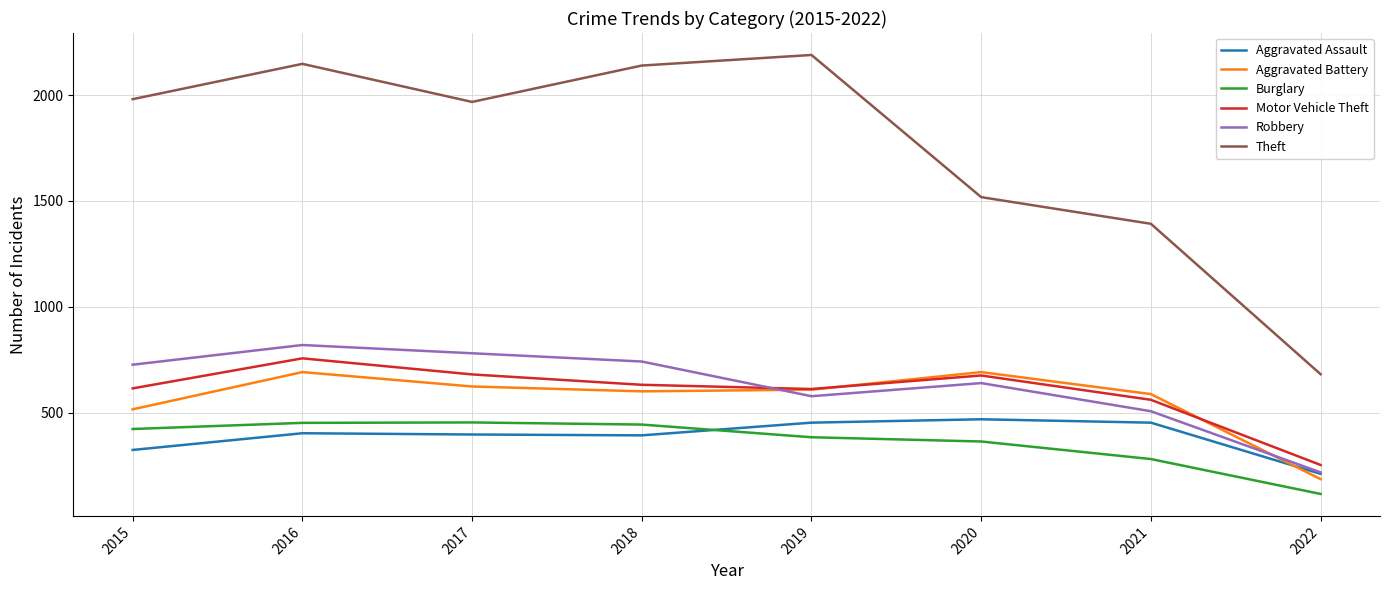

Is the value of Theft at 2016 greater than the value of Aggravated Assault at 2016?

Yes